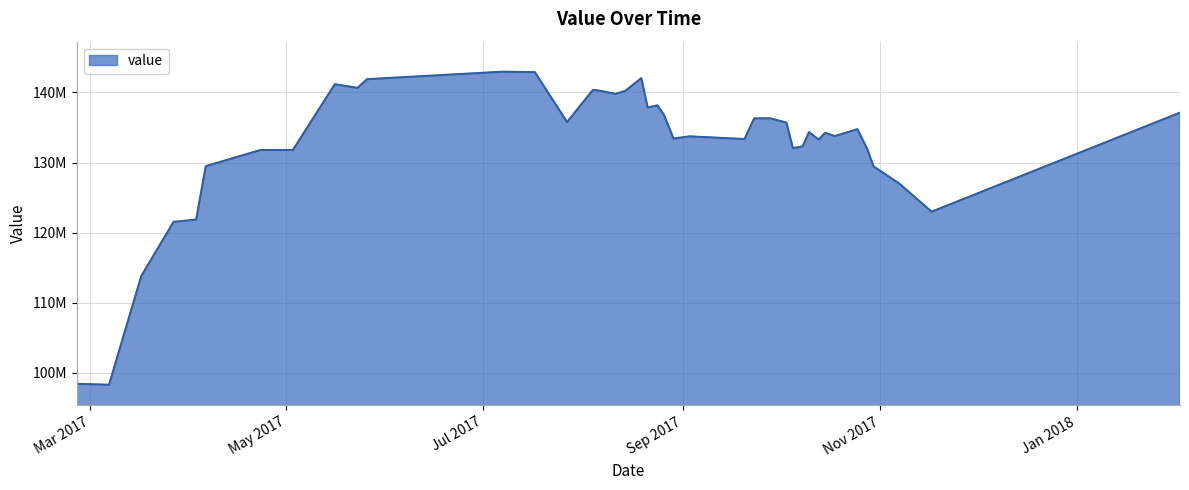

Does the chart have visible grid lines?

Yes